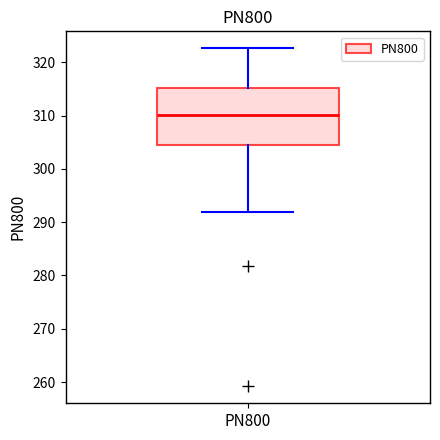

Transcribe this box plot: give where the median line is, the range the box spans, and where the two whiskers end, as read against the y-axis. The values are not printed on the chart, so give them approximately, as read against the axis.

median 310, box 304 to 315, whiskers 292 to 323